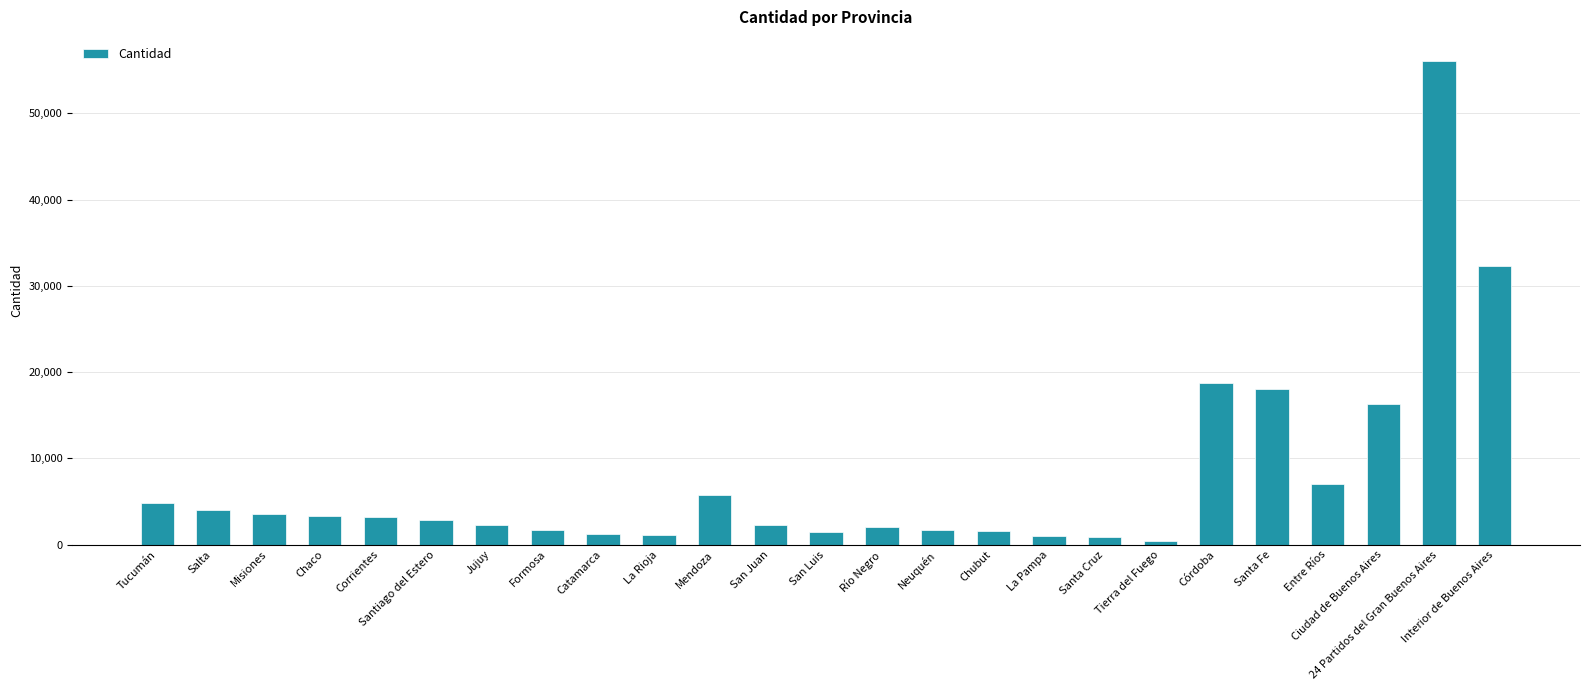

Are the bars horizontal?

No